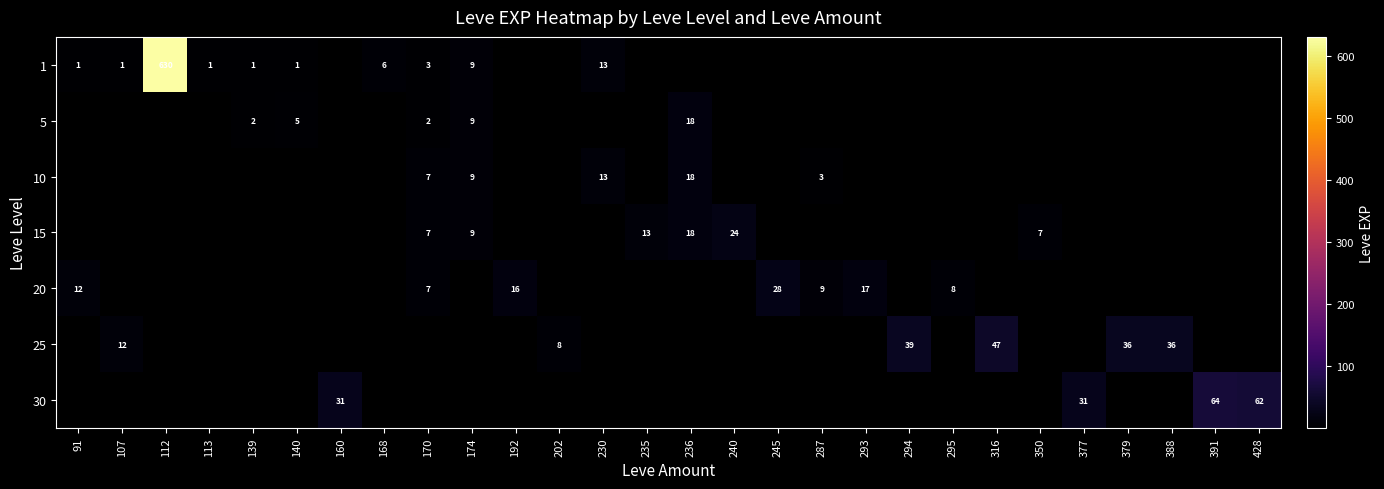

Is it true that 20 equals 20 at 91?

False